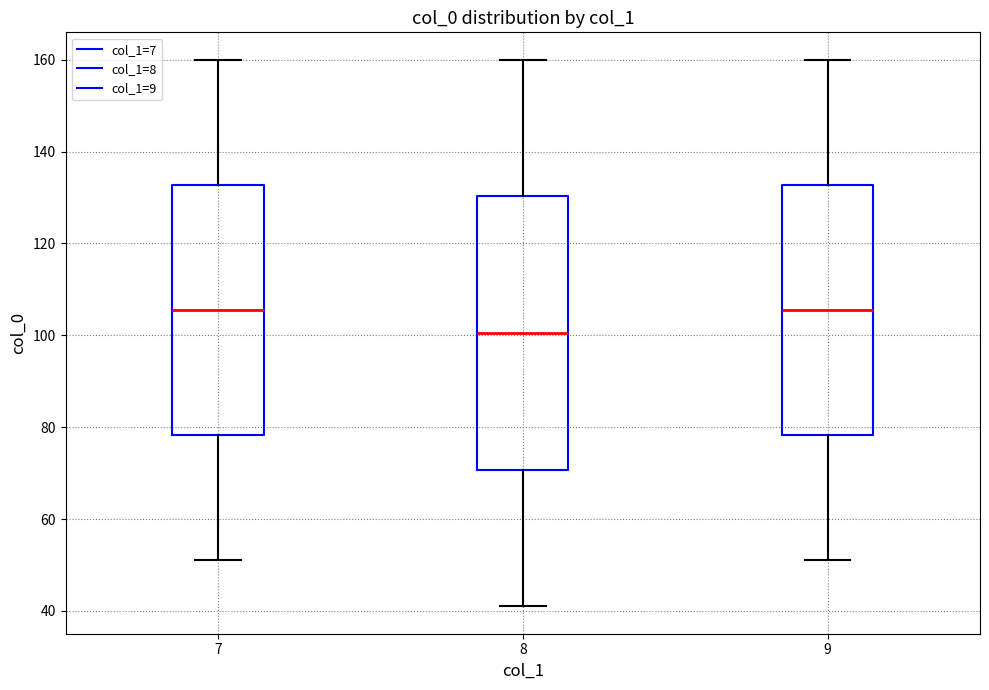

Where does the upper whisker of the box at x = 8 end on the y-axis? The values are not printed on the chart, so give them approximately, as read against the axis.

160